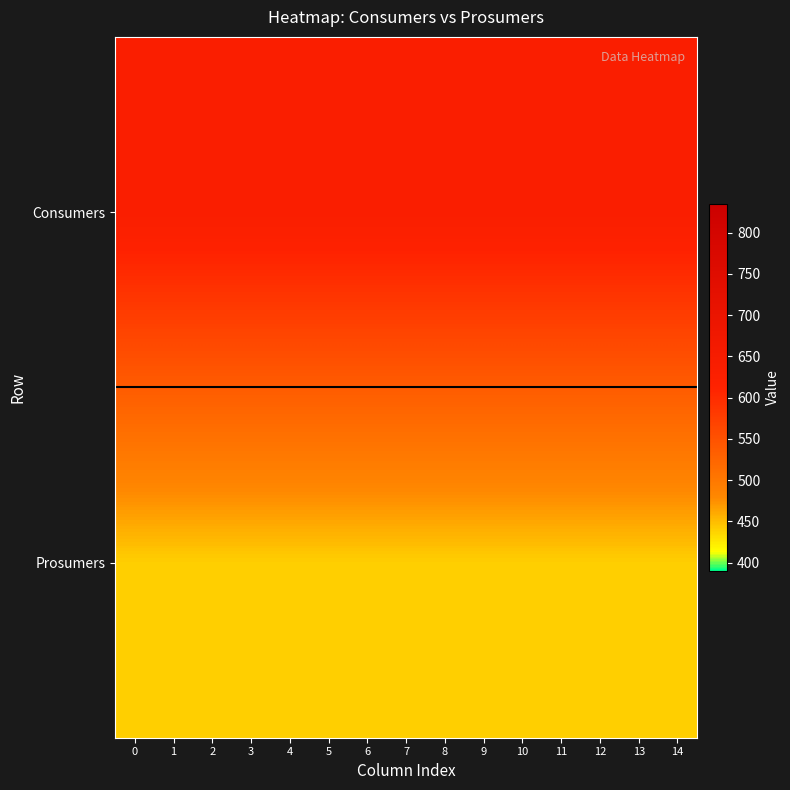

Rank the series by their maximum value, from lowest to highest.

Prosumers, Consumers